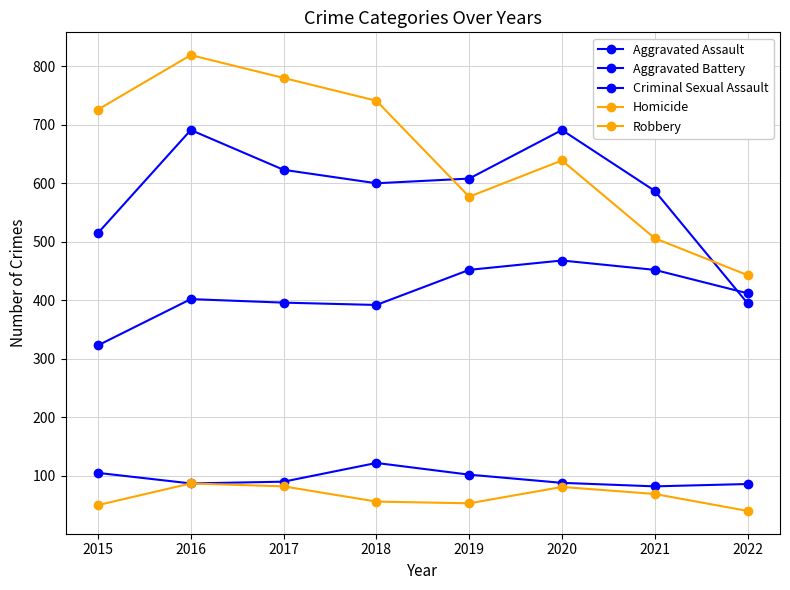

What is the value of the Aggravated Assault point at the 2nd from the left?

402